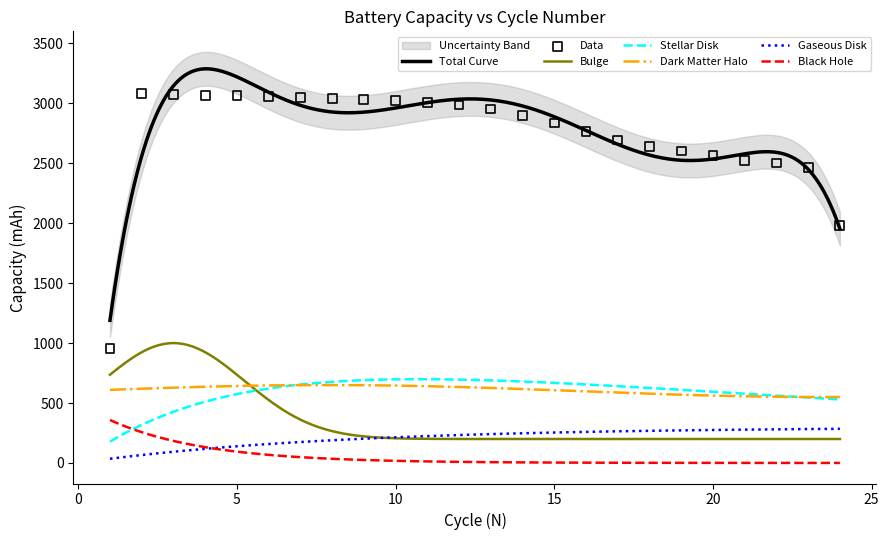

True or false: Bulge and Total Curve cross at least once.

False